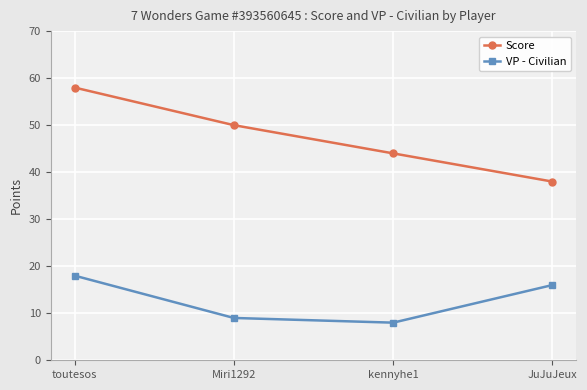

What is the difference between the highest and lowest values at kennyhe1?

36